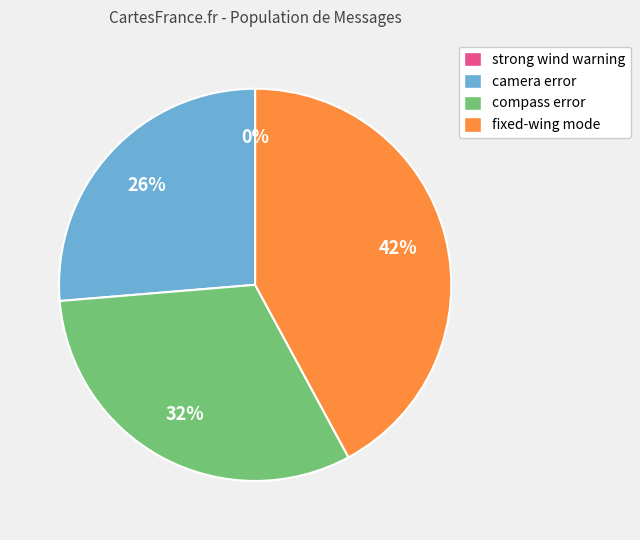

How many slices are in this pie chart?

4